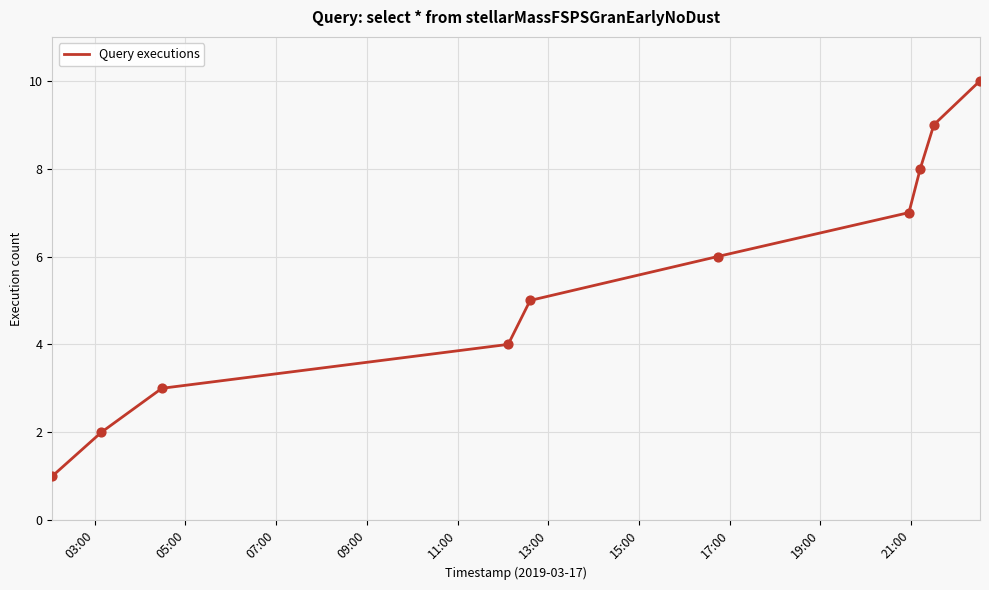

What is the difference between the maximum and minimum values?

9